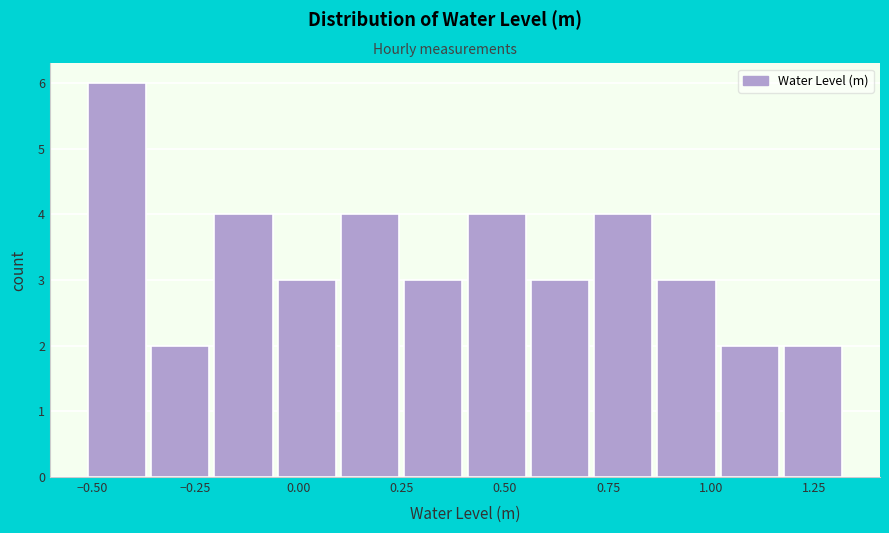

Around what value on the x-axis is the tallest bar? Give the approximate position of its centre, as read against the axis.

-0.45